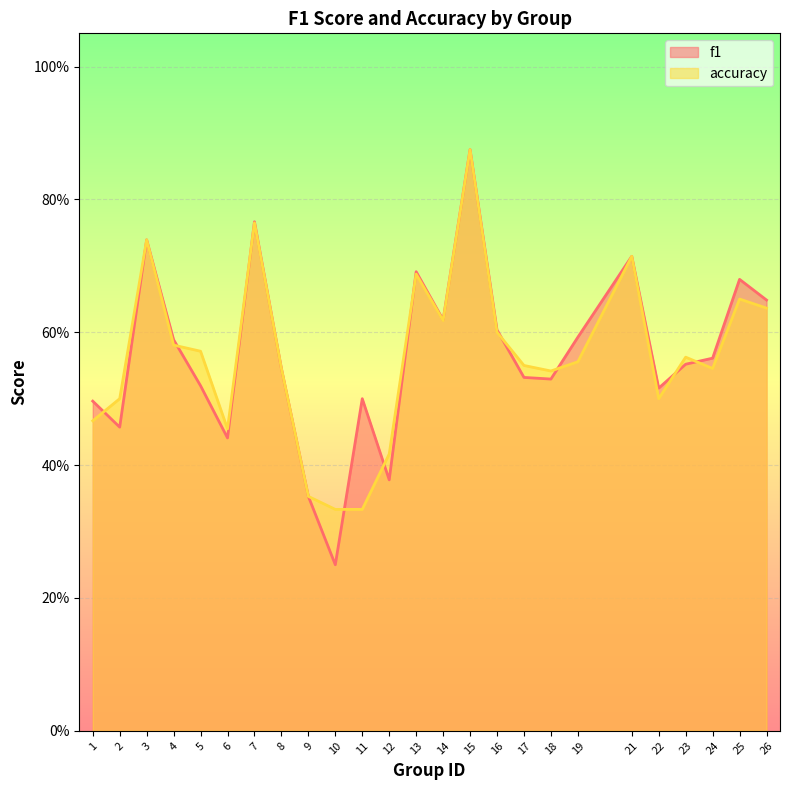

Read the f1 value at 2.

0.5